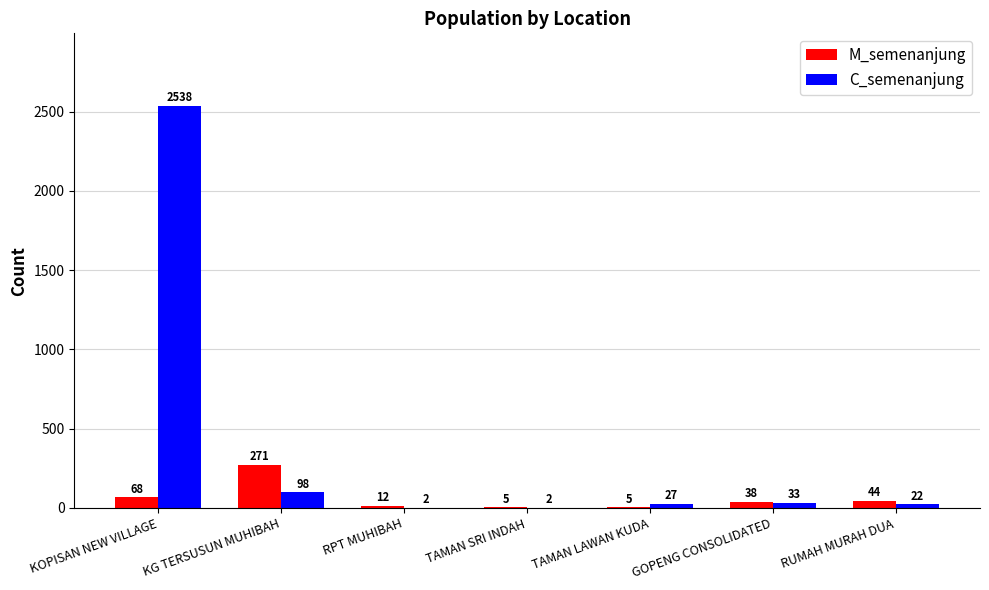

Is the value of C_semenanjung at TAMAN LAWAN KUDA greater than the value of M_semenanjung at TAMAN LAWAN KUDA?

Yes